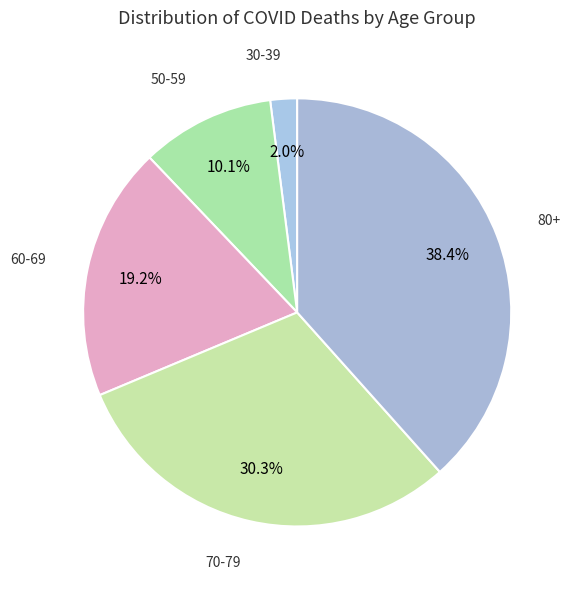

Count the number of slices in the pie.

5